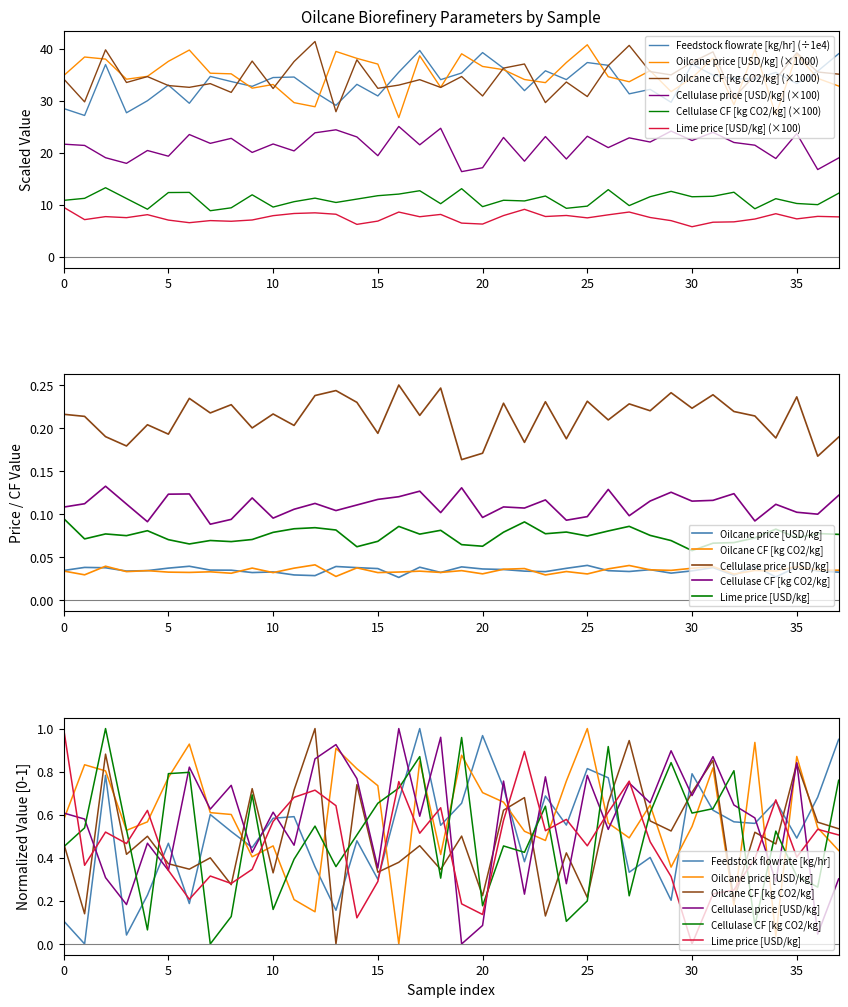

Which label corresponds to the largest value in the chart?

16